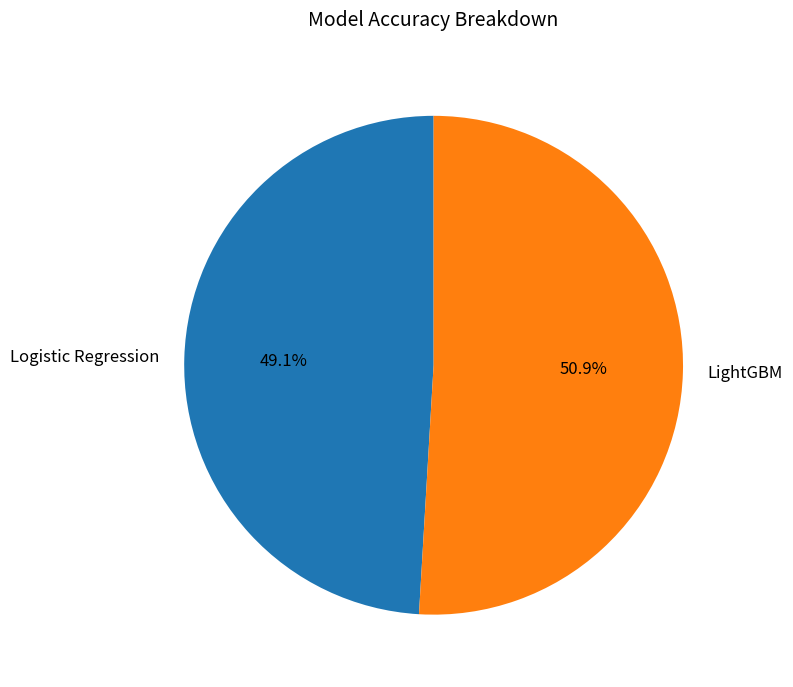

To the nearest percent, what portion does LightGBM represent?

51%